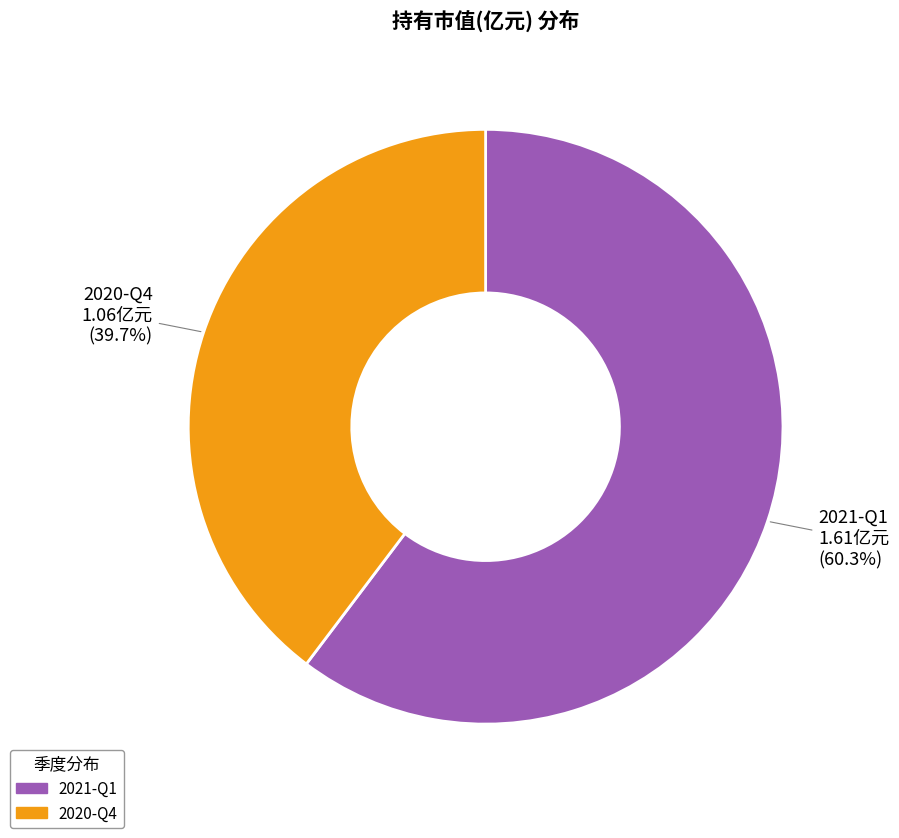

How many segments does this pie chart have?

2